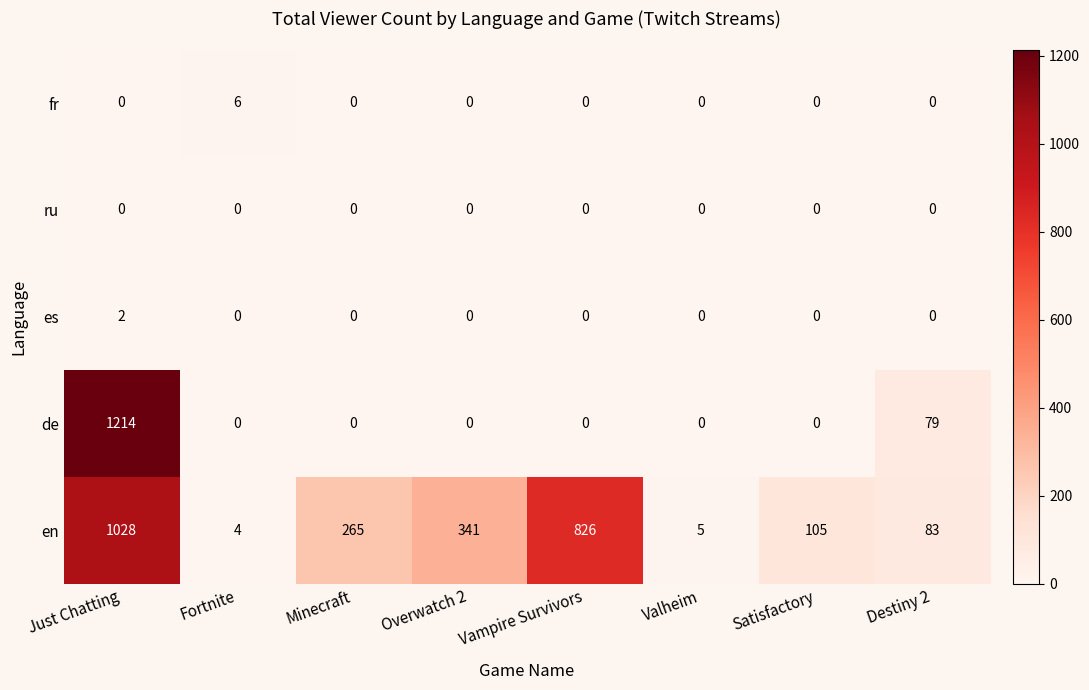

Which series has the largest total across all categories?

en